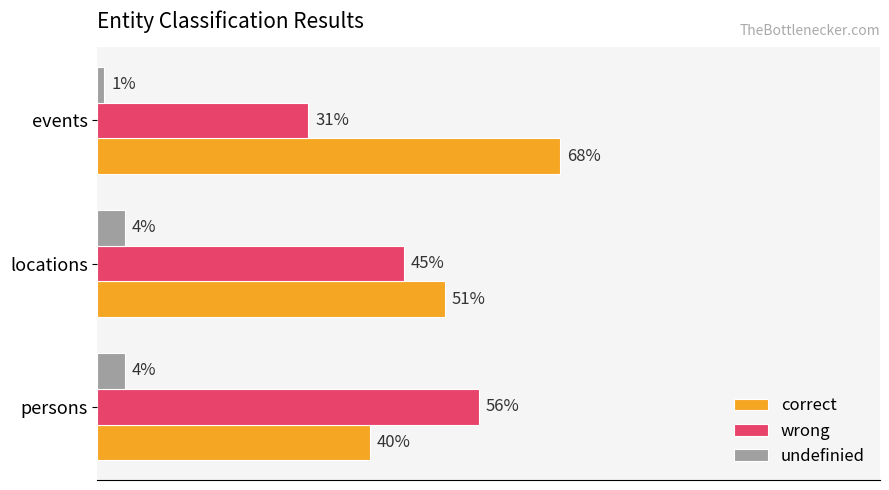

Count the correct values in the range 0 to 1.

3